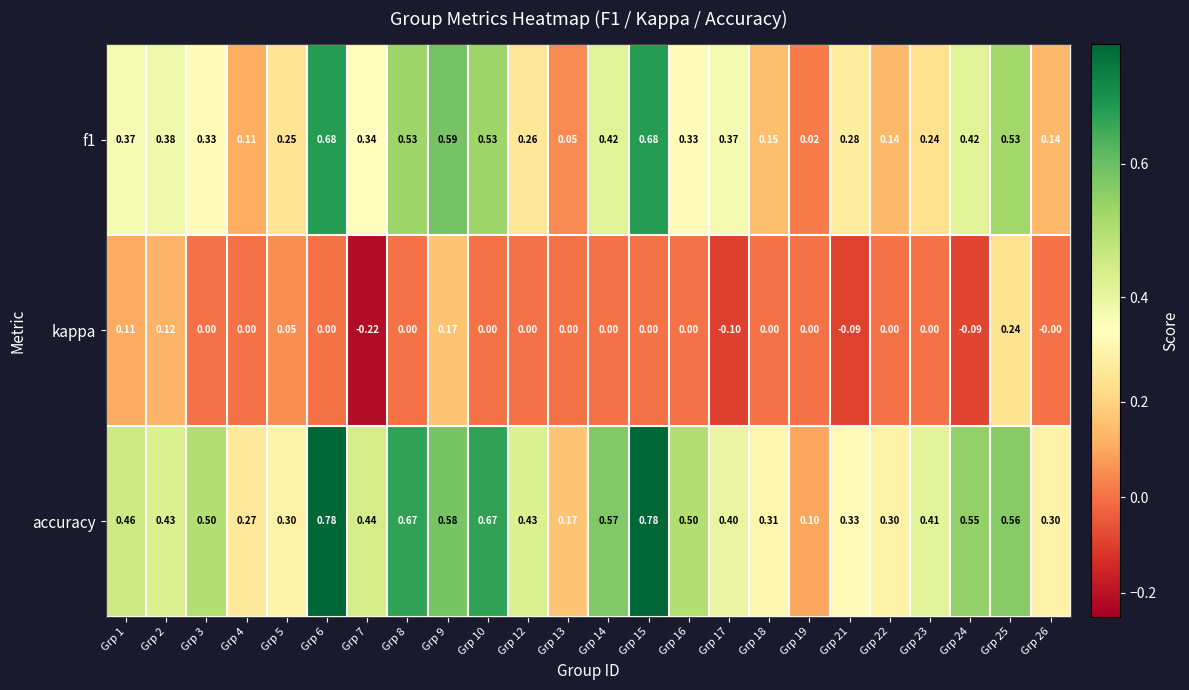

At Grp 5, list the series in order from largest to smallest.

accuracy, f1, kappa